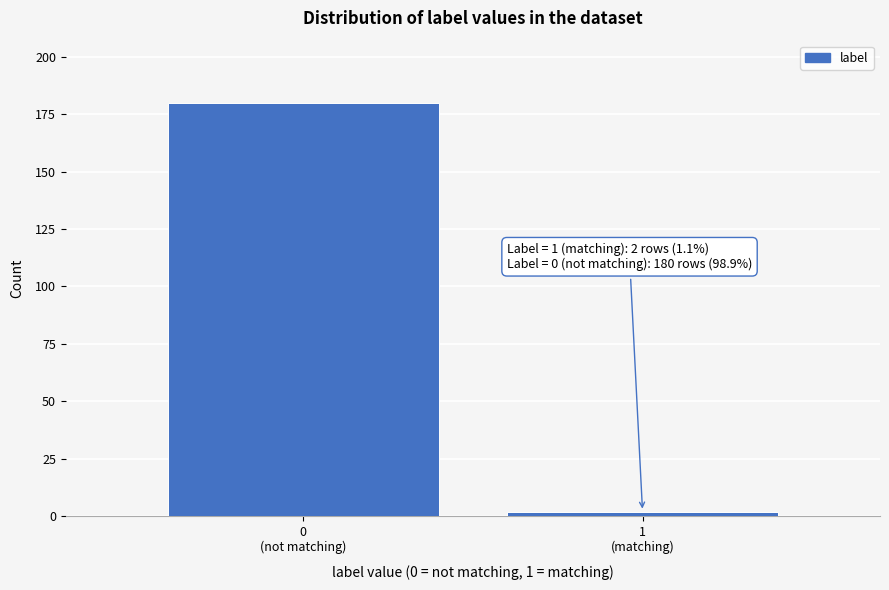

Reading left to right, list all the values displayed in this chart.

180	2